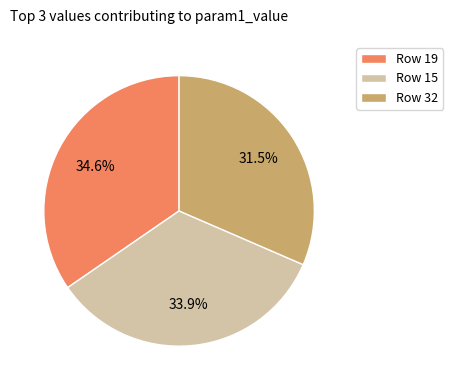

To the nearest percent, what is the difference between the largest and smallest slice percentages?

3%